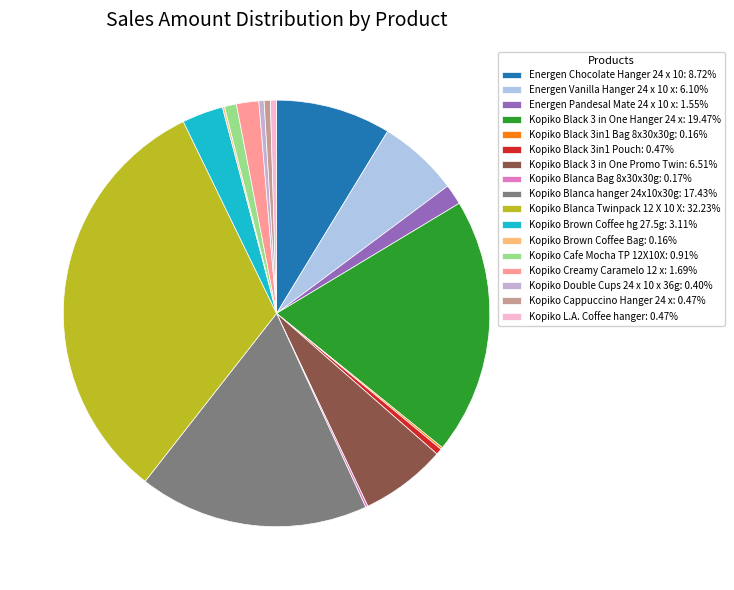

Does Kopiko L.A. Coffee hanger account for over 50% of the chart?

No